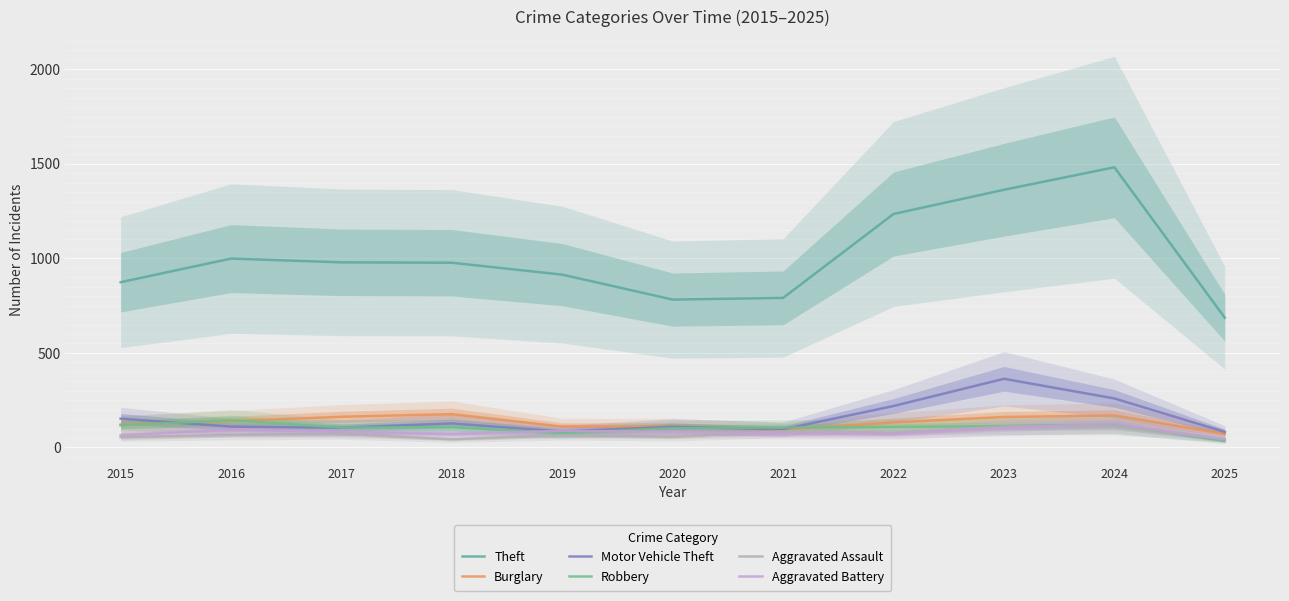

What is the difference between the second highest and minimum values in the Theft series?

677